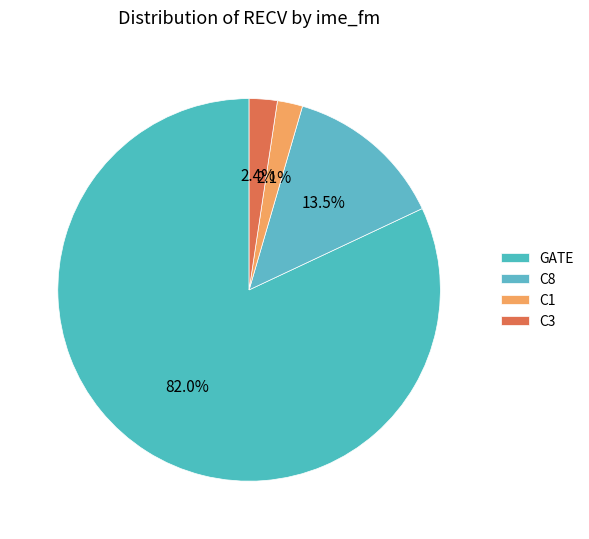

How many segments does this pie chart have?

4